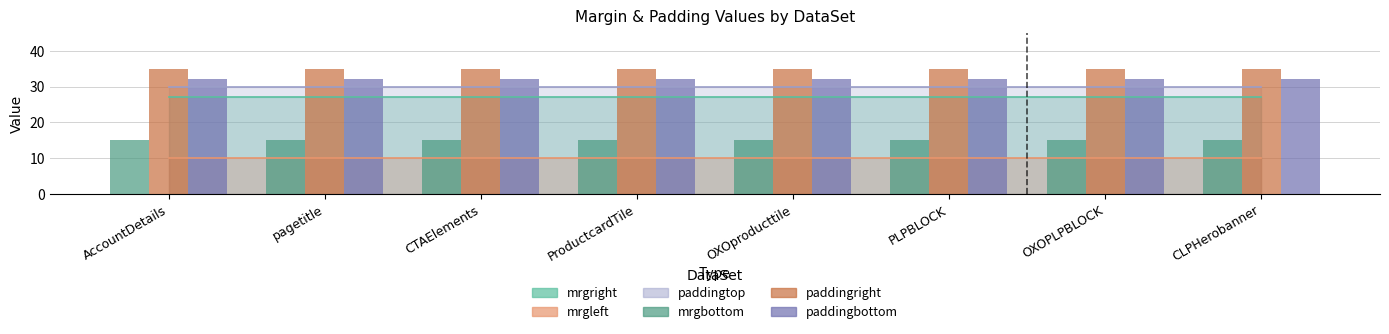

Reading left to right, list all the values displayed in this chart.

mrgbottom: AccountDetails=15	pagetitle=15	CTAElements=15	ProductcardTile=15	OXOproducttile=15	PLPBLOCK=15	OXOPLPBLOCK=15	CLPHerobanner=15
paddingright: AccountDetails=35	pagetitle=35	CTAElements=35	ProductcardTile=35	OXOproducttile=35	PLPBLOCK=35	OXOPLPBLOCK=35	CLPHerobanner=35
paddingbottom: AccountDetails=32	pagetitle=32	CTAElements=32	ProductcardTile=32	OXOproducttile=32	PLPBLOCK=32	OXOPLPBLOCK=32	CLPHerobanner=32